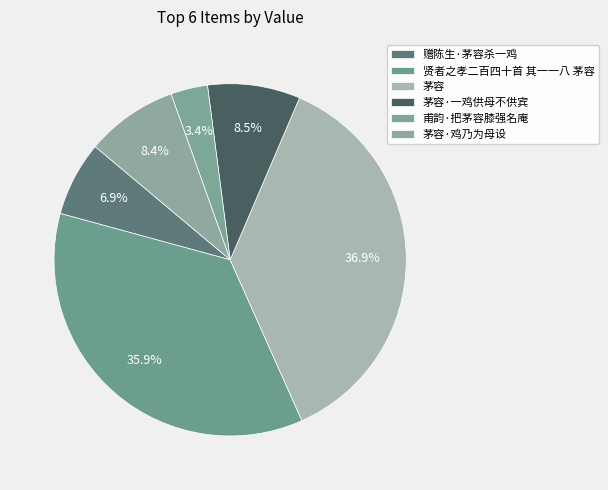

Does any single category account for the majority?

No